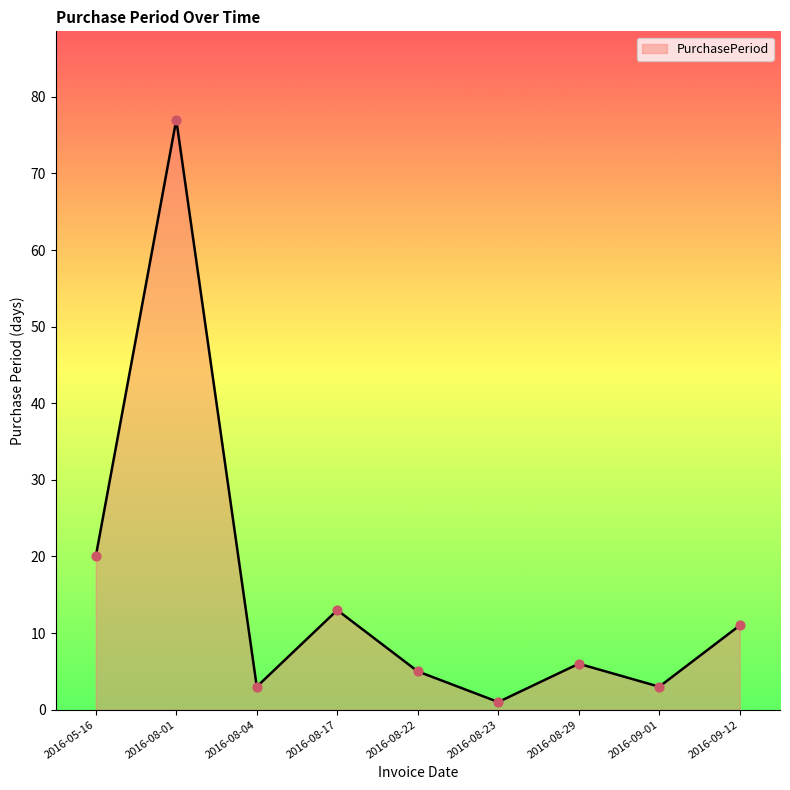

What is the ratio of the value at 2016-08-17 to the value at 2016-08-01?

0.2